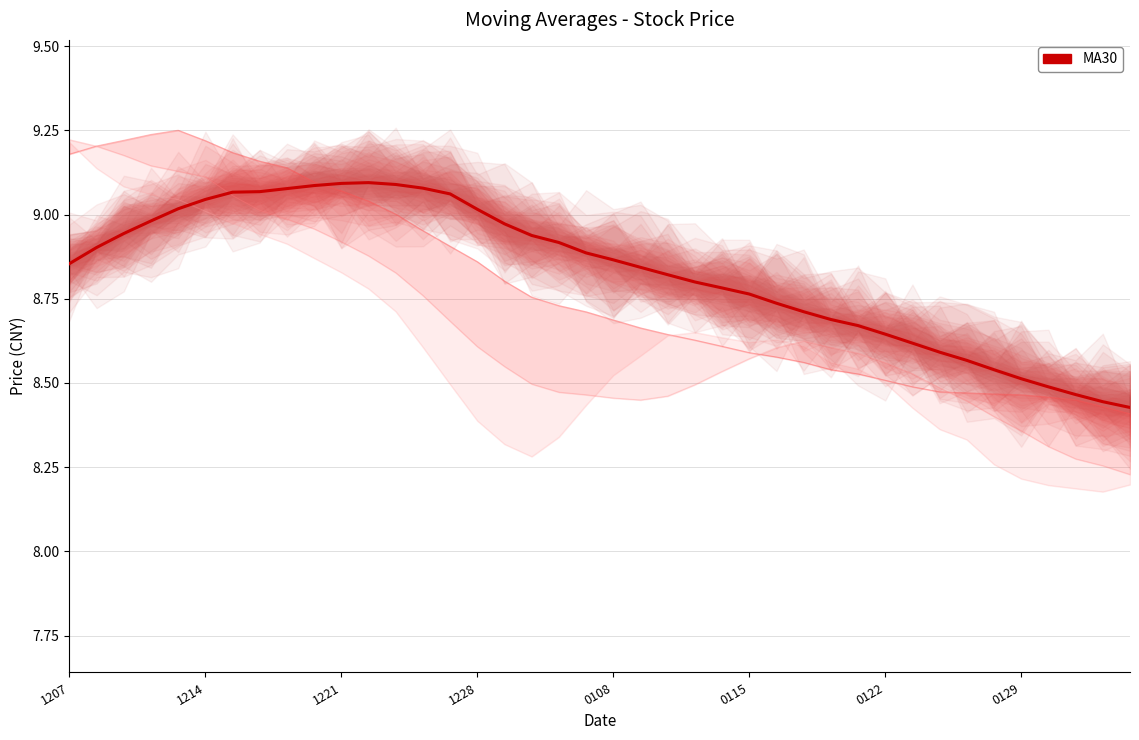

What is the value of the 9th point from the left?

9.1